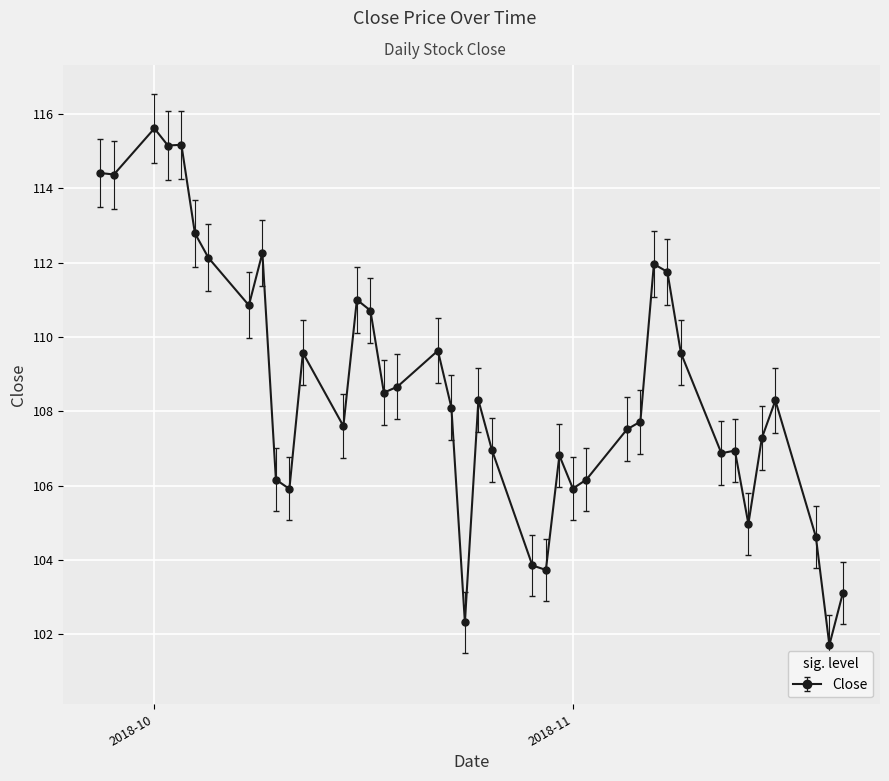

What is the sum of all values?

4344.9